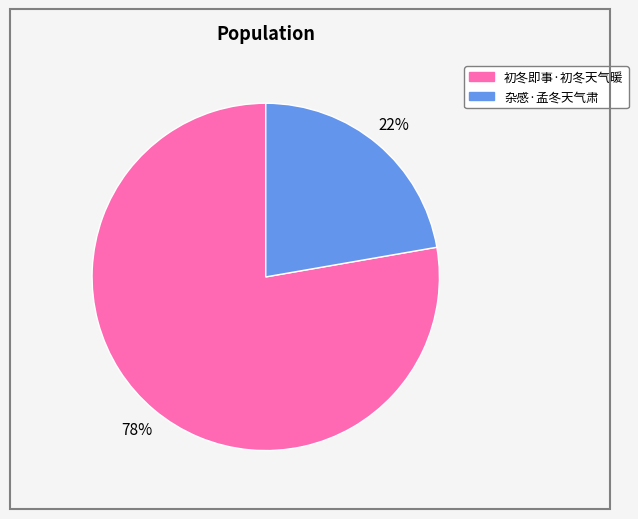

To the nearest percent, what percentage of the pie is 初冬即事·初冬天气暖?

78%